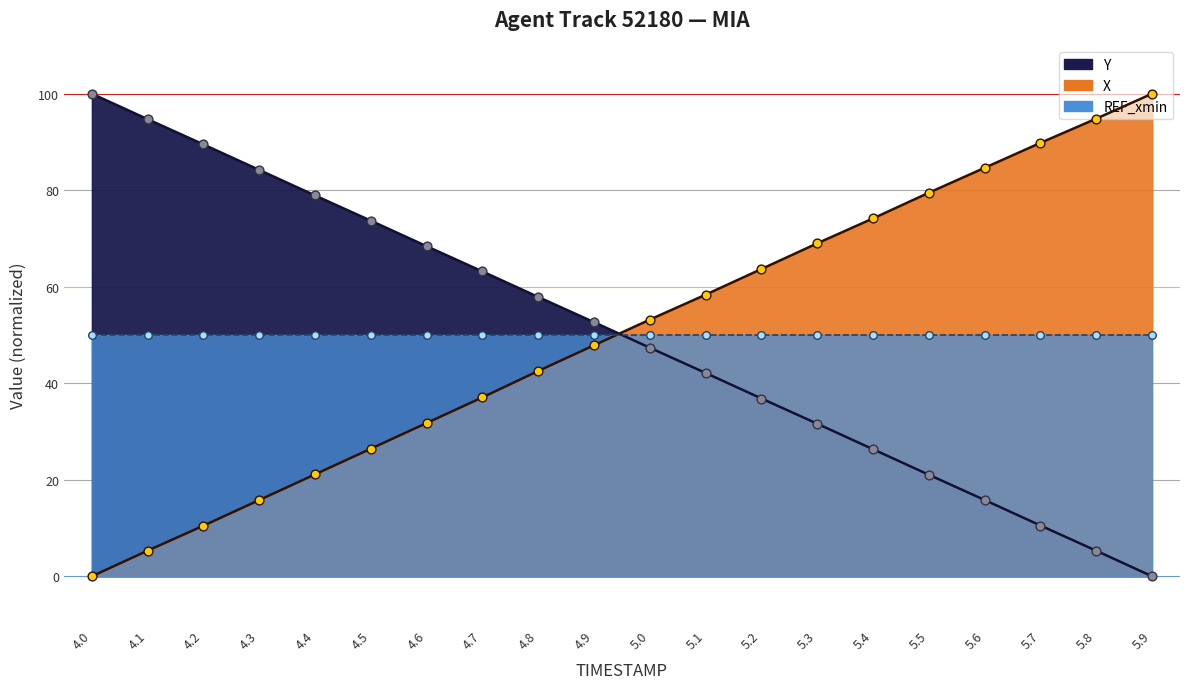

Which series reaches the maximum Y coordinate?

X